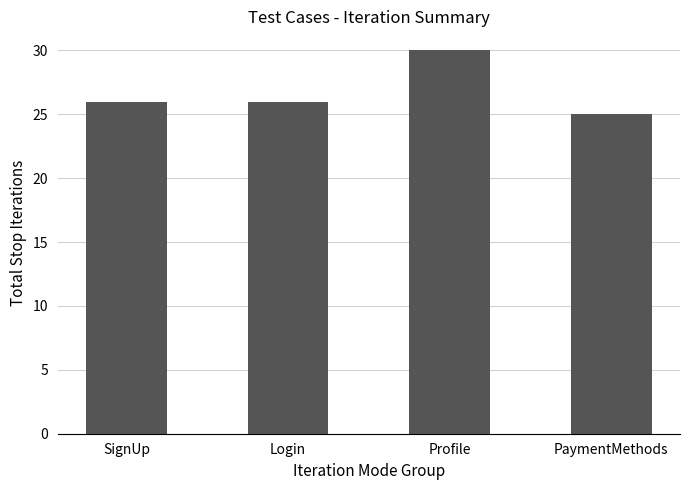

What position from the right is SignUp?

4